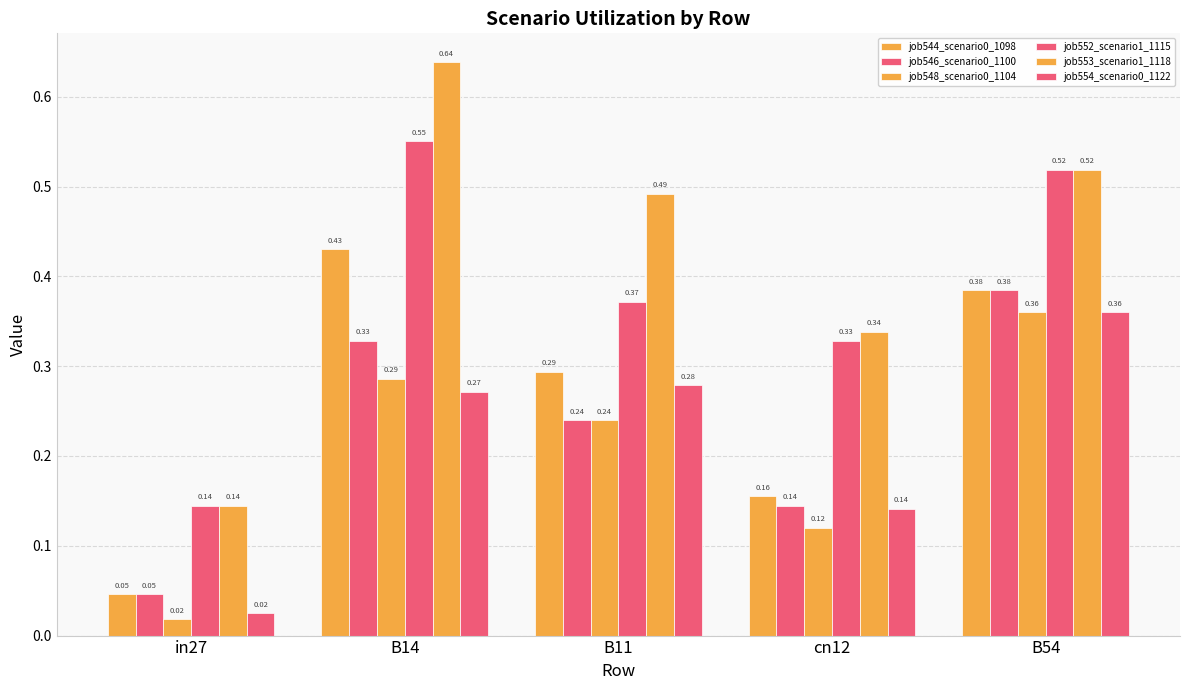

Reading left to right, transcribe all the data shown in this chart.

job544_scenario0_1098: 0.0	0.4	0.3	0.2	0.4
job546_scenario0_1100: 0.0	0.3	0.2	0.1	0.4
job548_scenario0_1104: 0.0	0.3	0.2	0.1	0.4
job552_scenario1_1115: 0.1	0.6	0.4	0.3	0.5
job553_scenario1_1118: 0.1	0.6	0.5	0.3	0.5
job554_scenario0_1122: 0.0	0.3	0.3	0.1	0.4